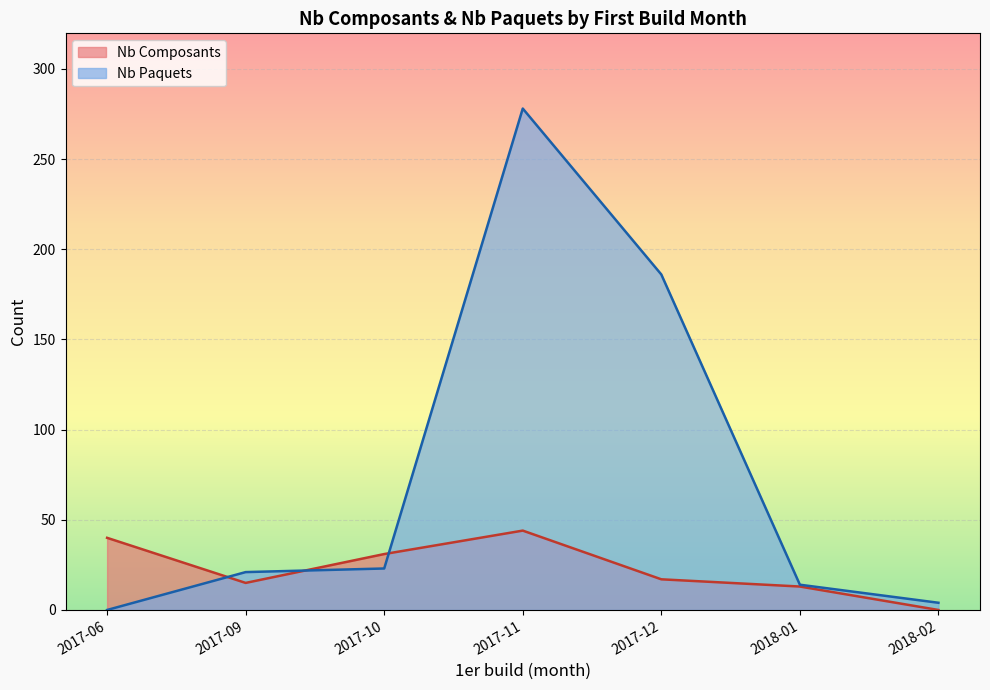

Is the value of Nb Paquets at 2017-09 greater than the value of Nb Composants at 2017-11?

No